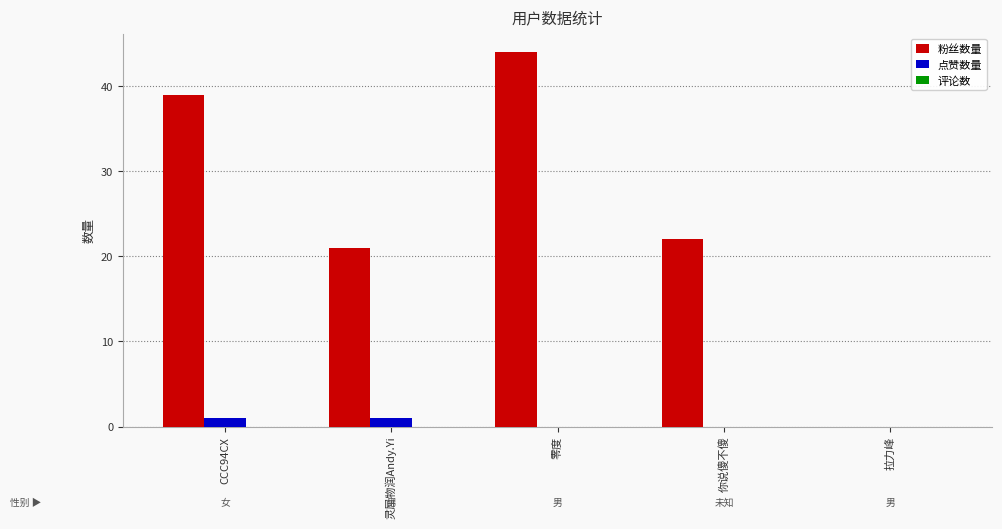

True or false: 粉丝数量 has a value of 21 at 灵犀物润Andy.Yi.

True